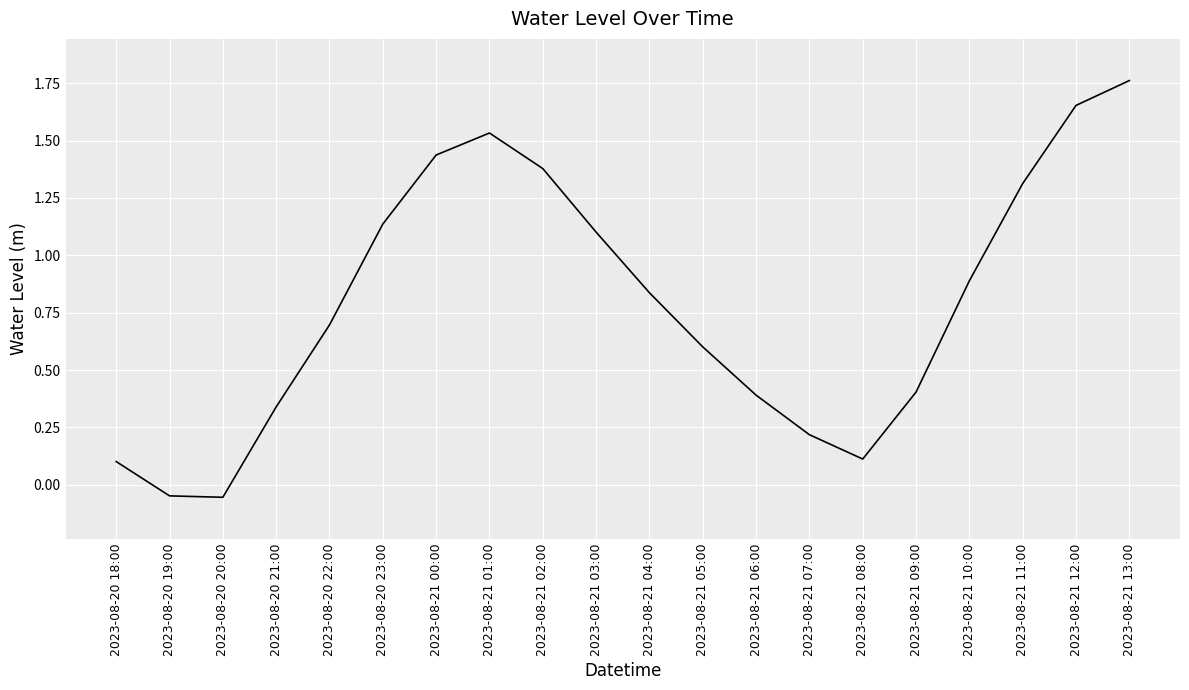

What position from the left is 2023-08-21 13:00?

20